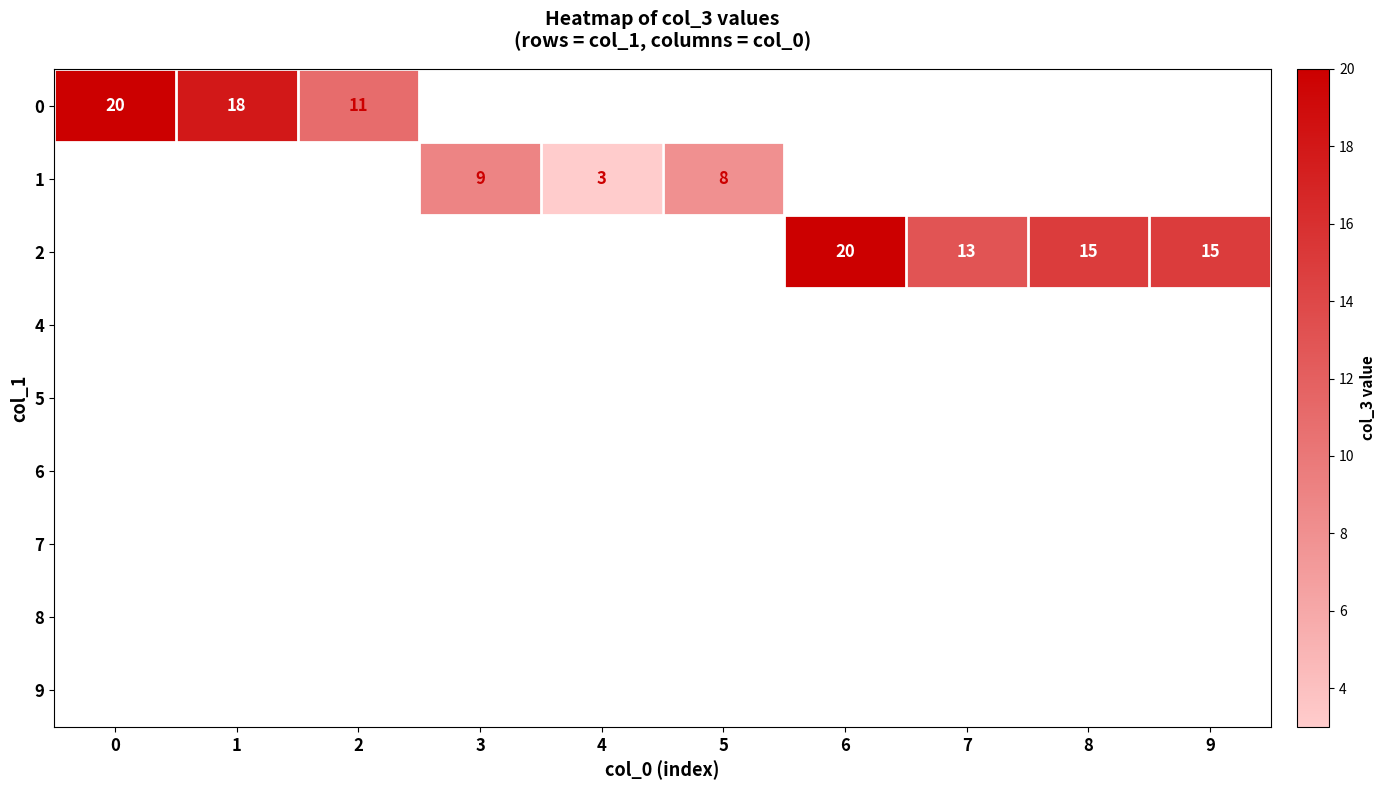

True or false: 1 has a value of 4 at 4.

False